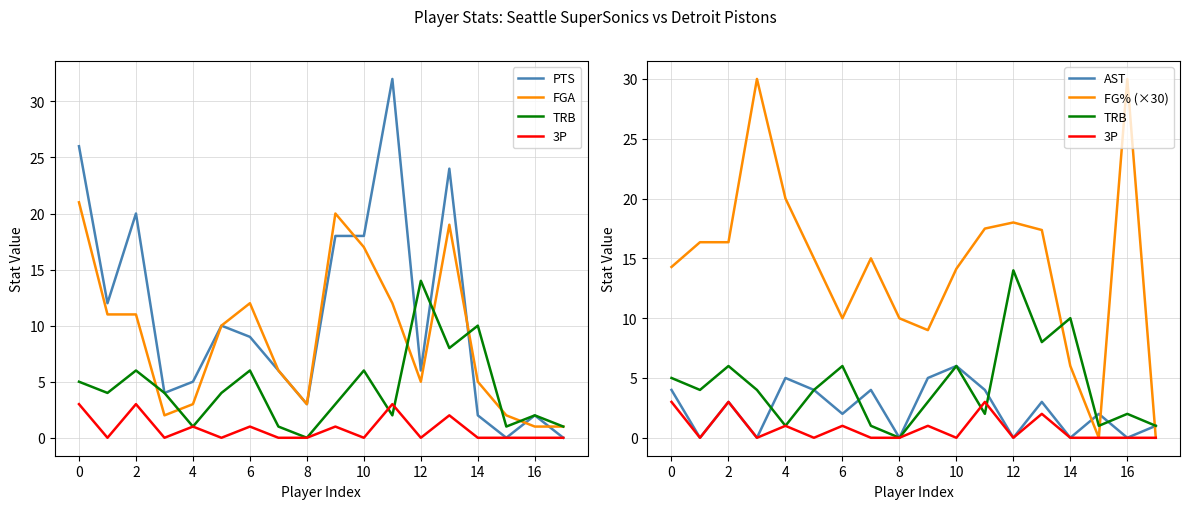

At how many categories does at least one series exceed 16?

11